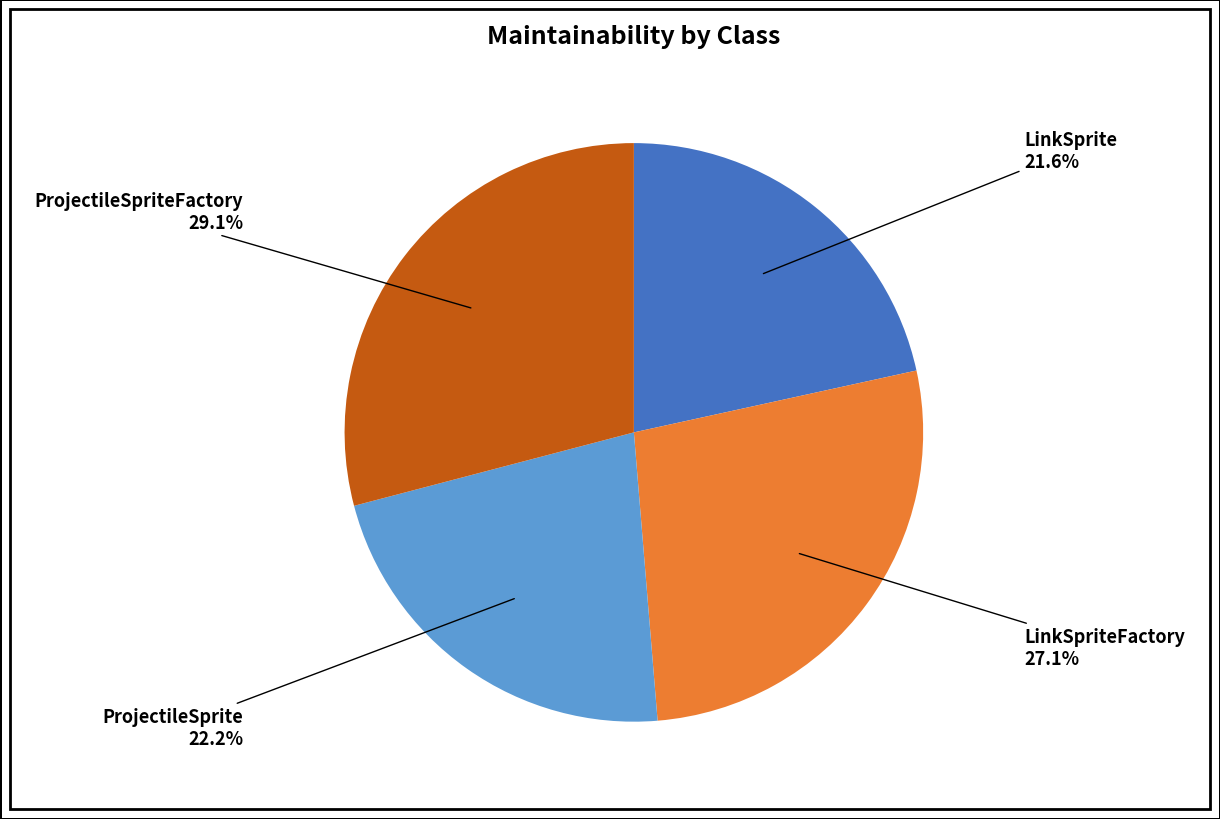

Rank the categories by value from lowest to highest.

LinkSprite, ProjectileSprite, LinkSpriteFactory, ProjectileSpriteFactory